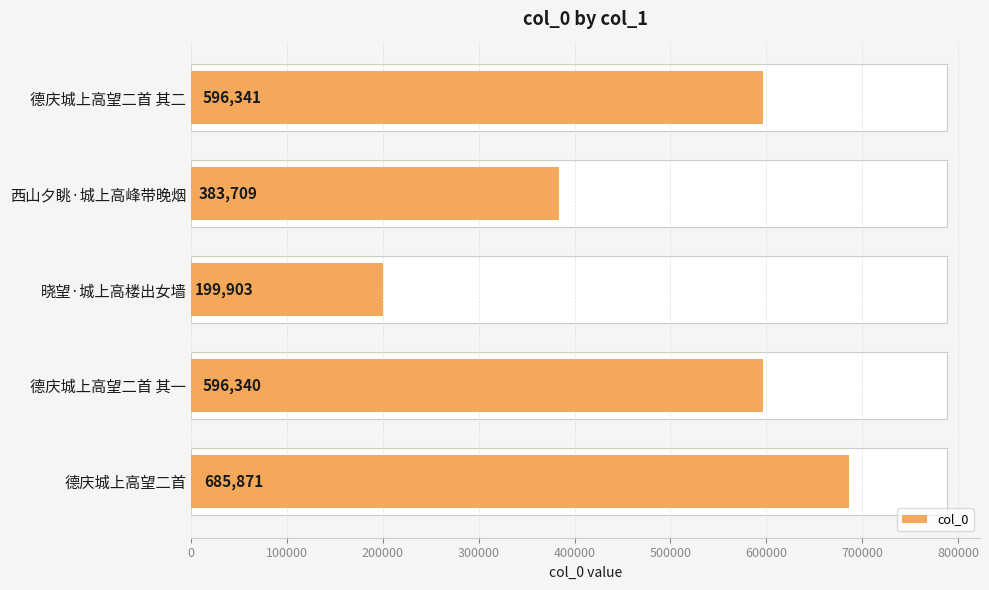

What is the difference between the second highest and minimum values?

396438